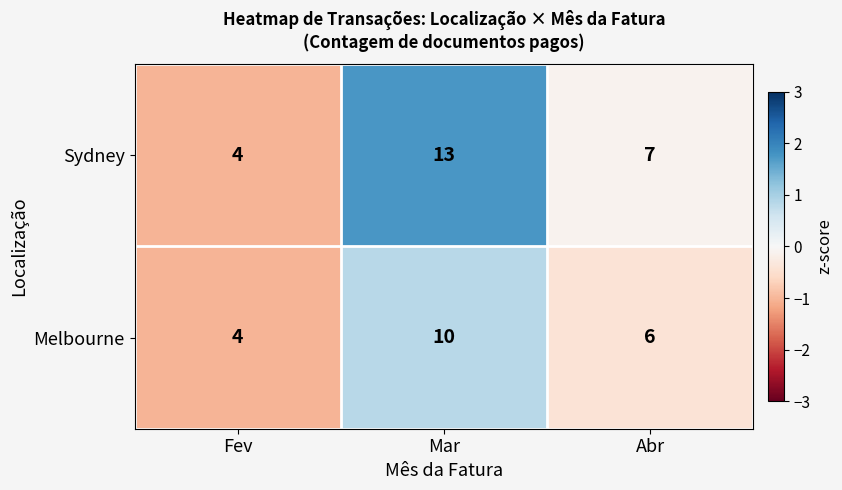

What is the average value of the Melbourne series?

7